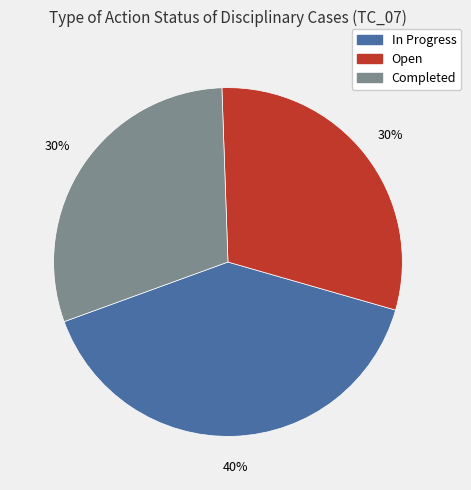

Does Open represent more than half of the total?

No